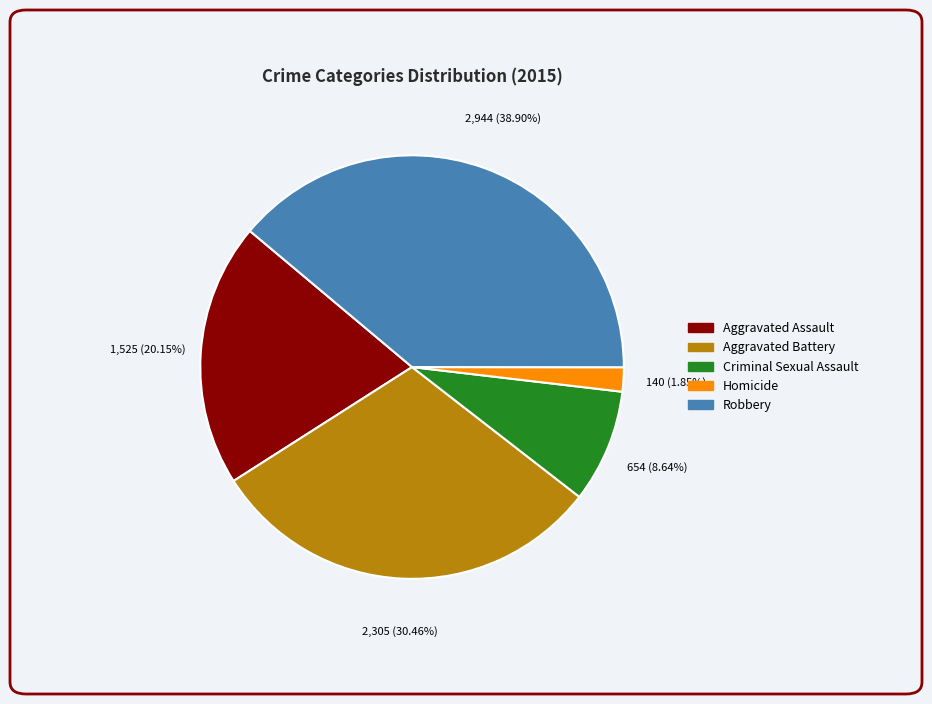

What percentage is the Robbery slice, to the nearest percent?

39%